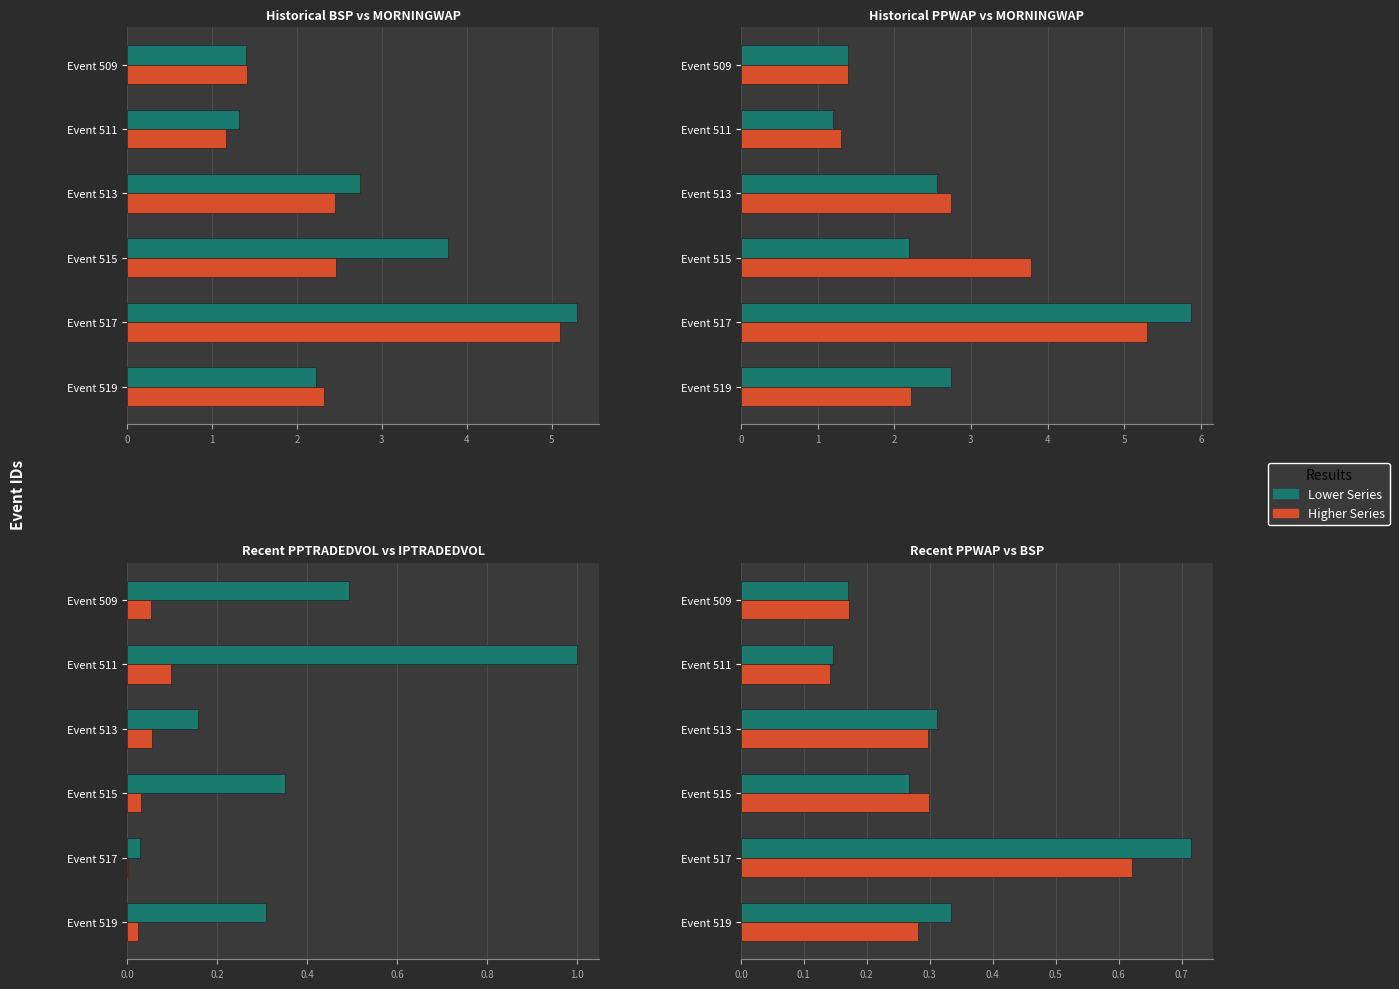

Between Event 515 and Event 519, which is larger?

Event 515